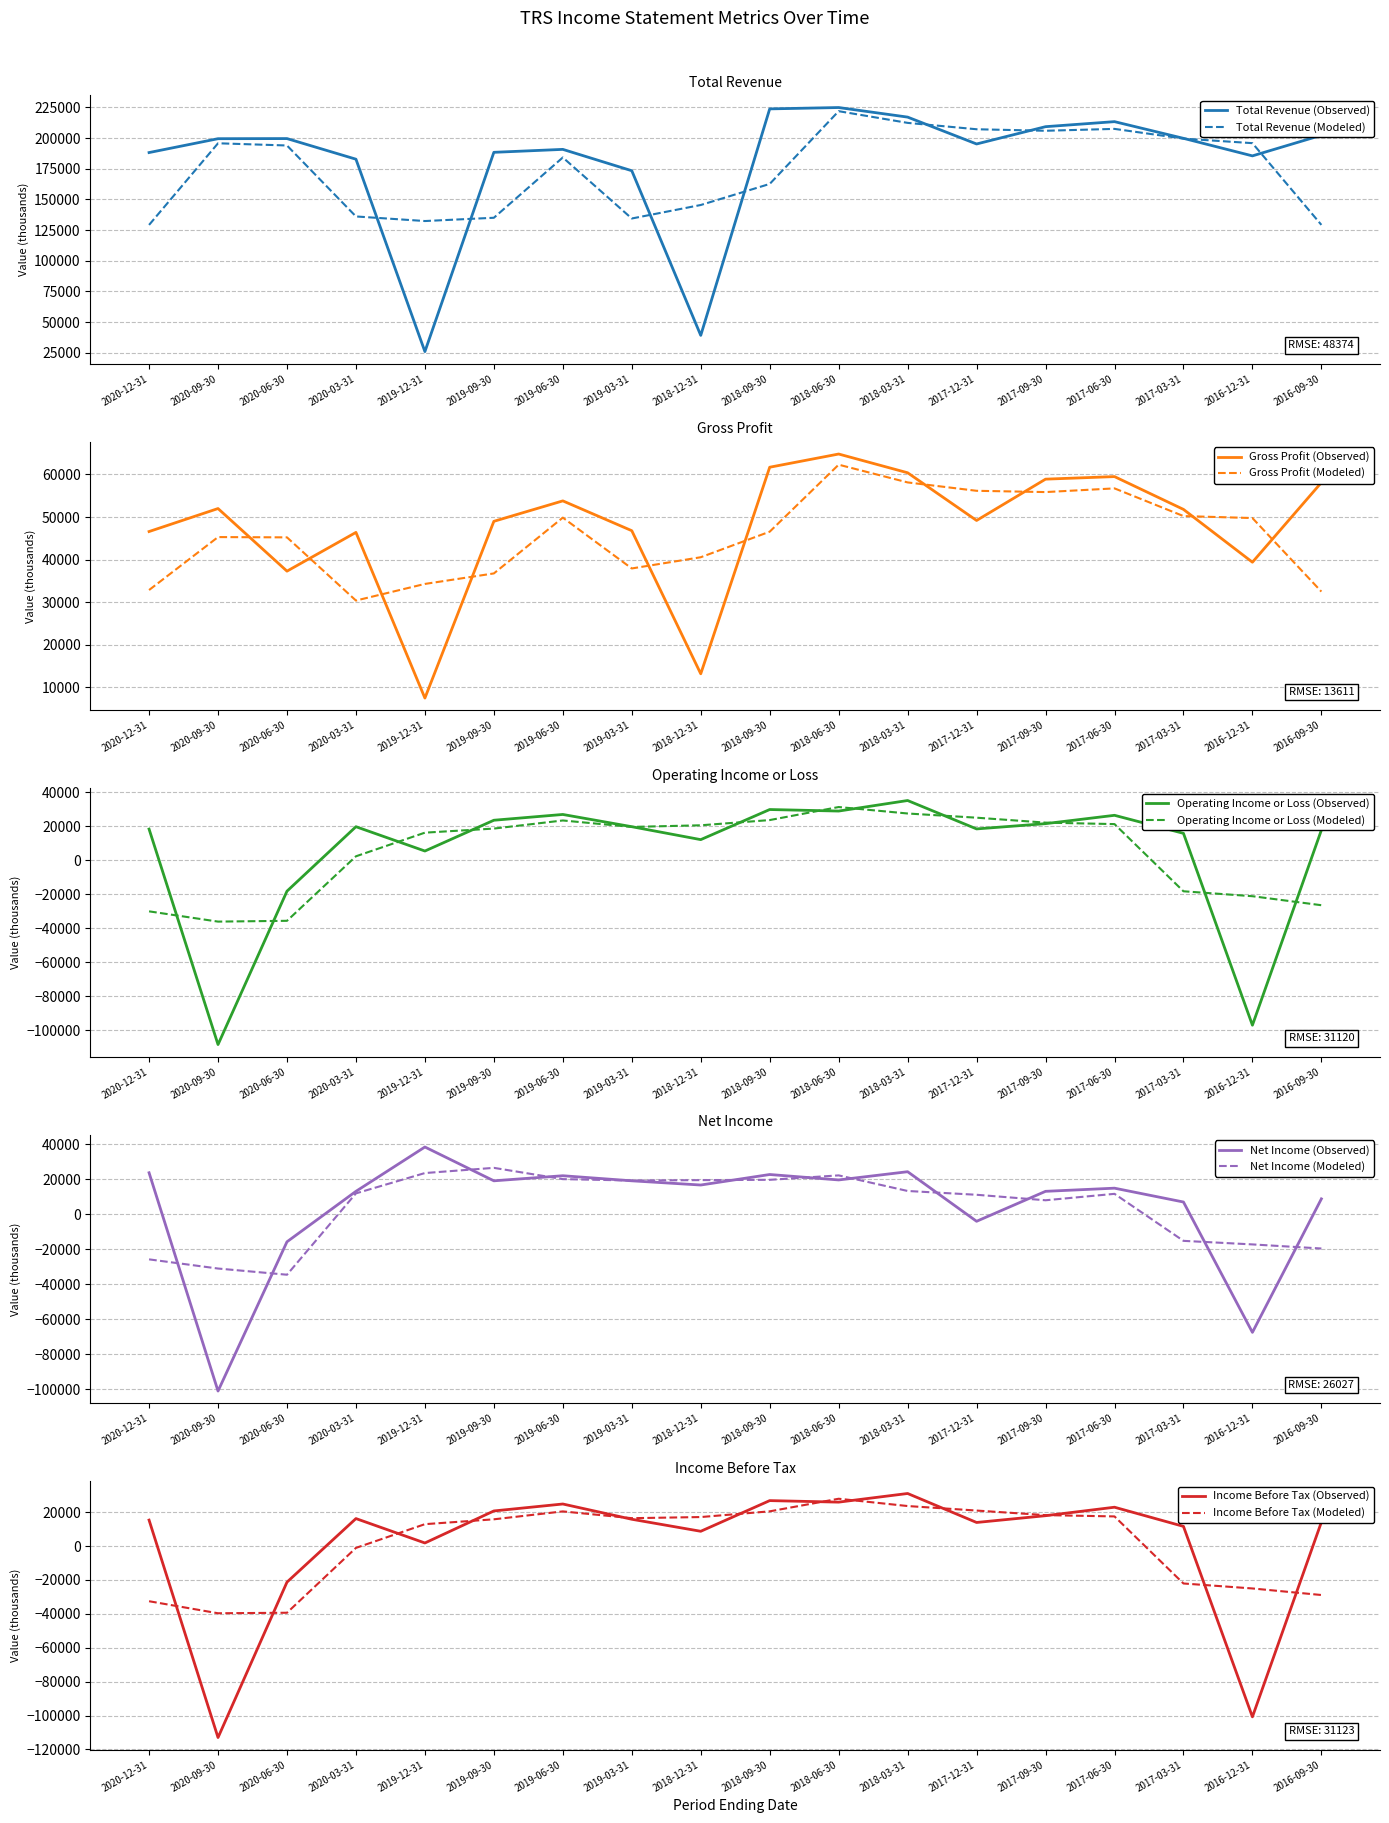

What is the difference between the maximum and minimum values in the Total Revenue series?

198900